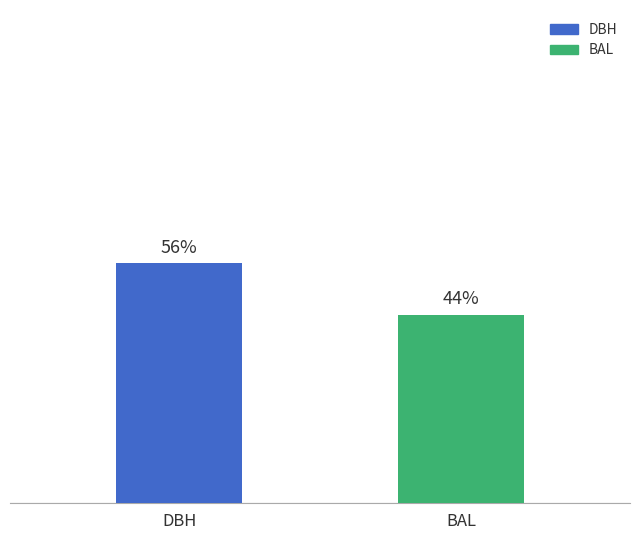

At which category does the chart reach its minimum across all series?

BAL